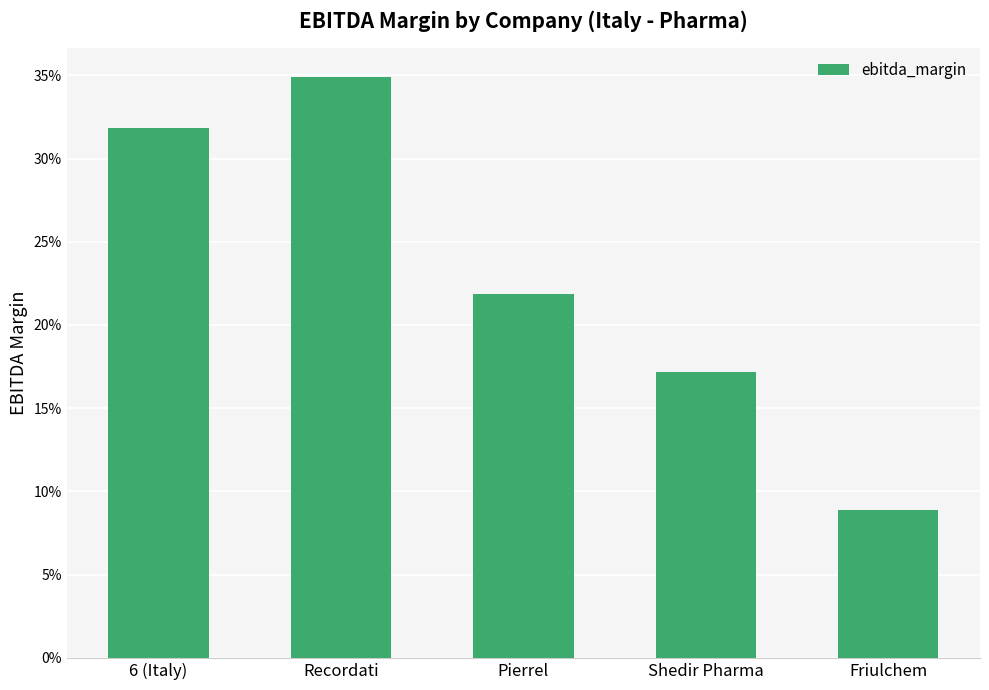

The value at Friulchem is 0.0. True or false?

False